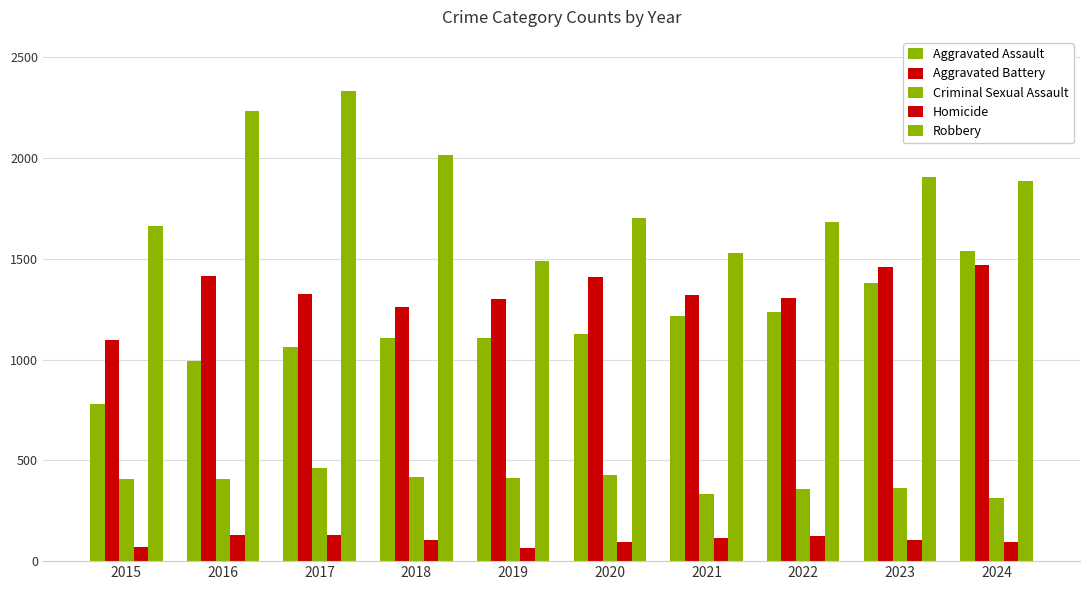

Count the number of data series in this chart.

5